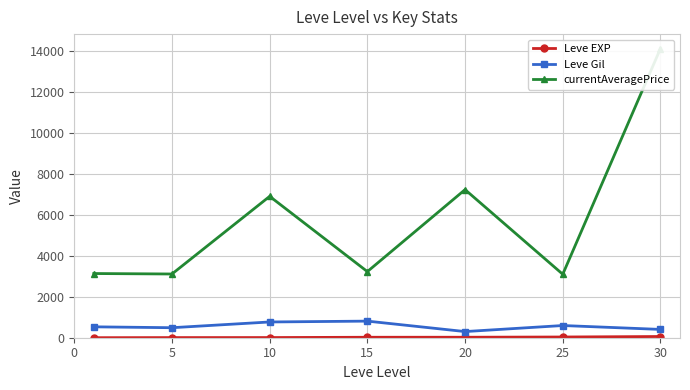

At which category is the sum across all series the highest?

30